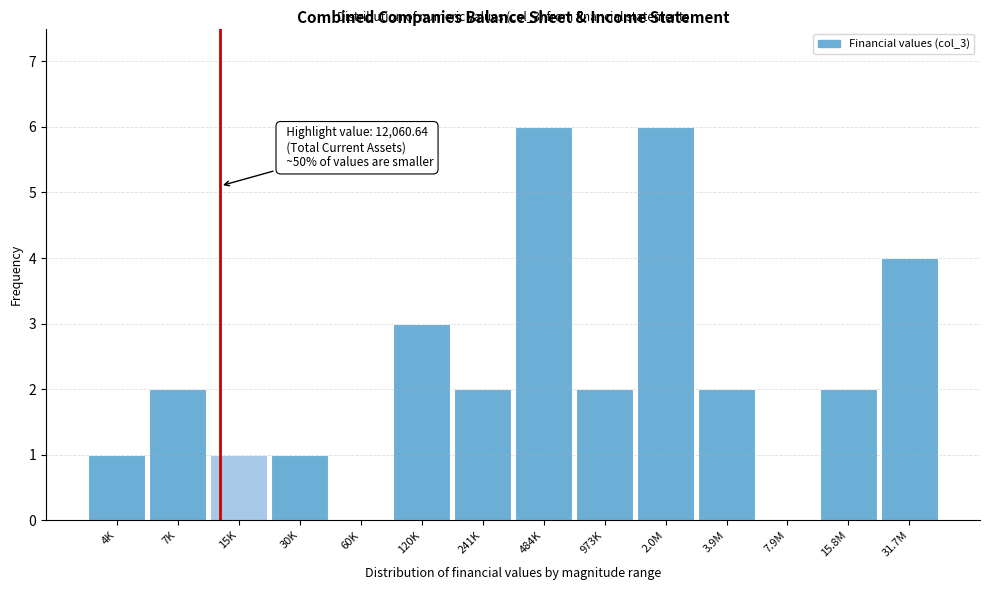

Reading left to right, list all the values displayed in this chart.

4K=1	7K=2	15K=1	30K=1	60K=0	120K=3	241K=2	484K=6	973K=2	2.0M=6	3.9M=2	7.9M=0	15.8M=2	31.7M=4